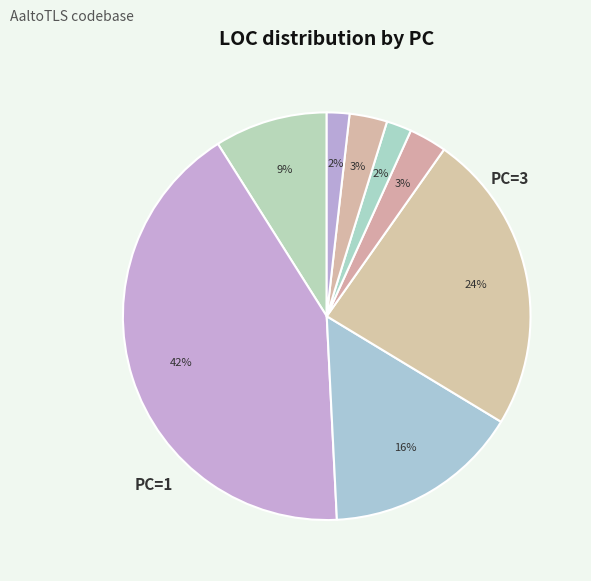

How many slices are in this pie chart?

8